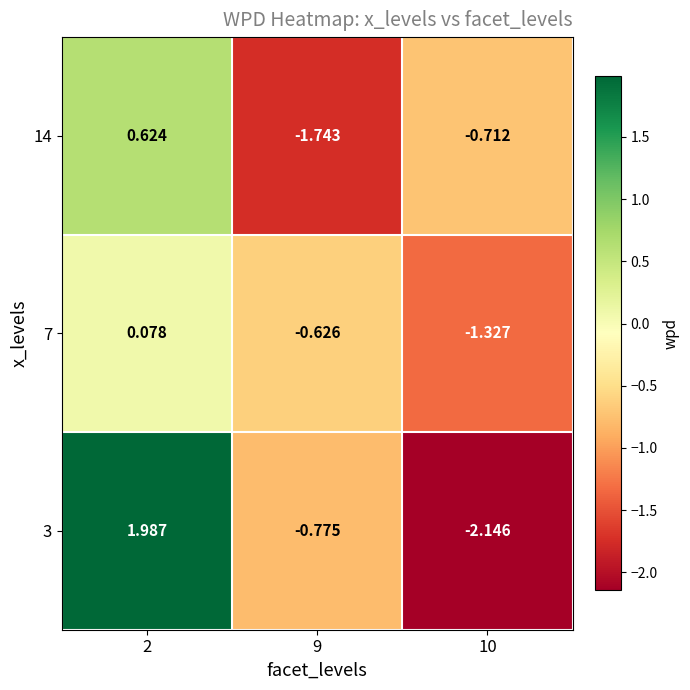

Is the value of 7 at 10 greater than the value of 14 at 9?

Yes